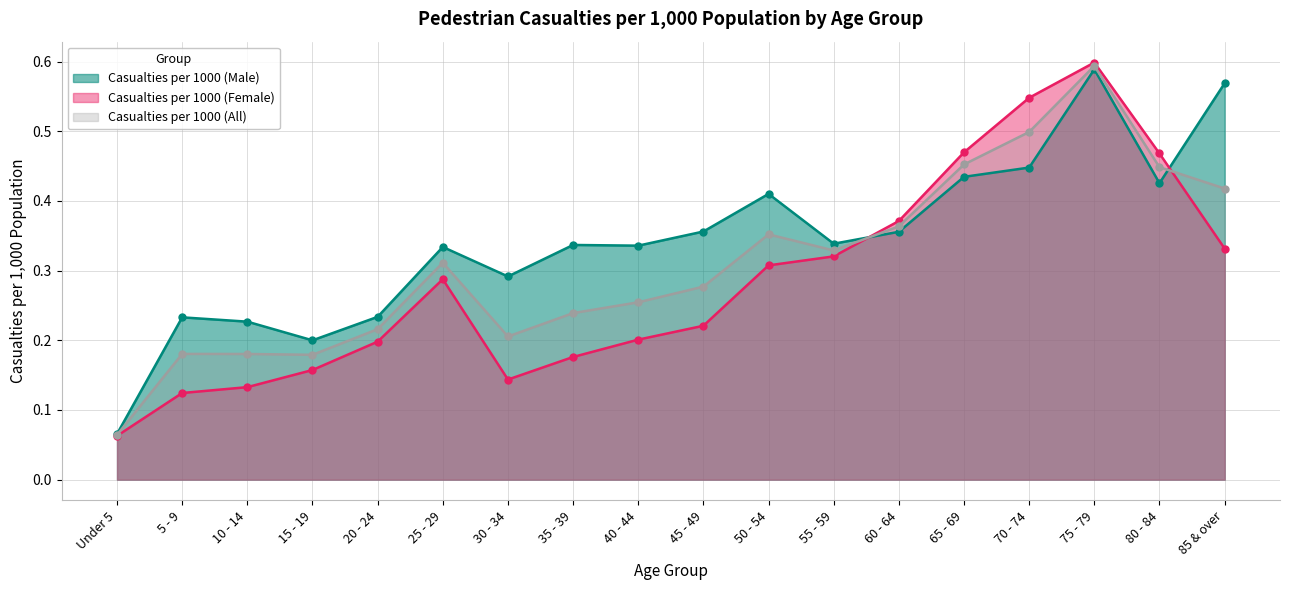

Rank the series at 55 - 59 from highest to lowest value.

Casualties per 1000 (Male), Casualties per 1000 (All), Casualties per 1000 (Female)